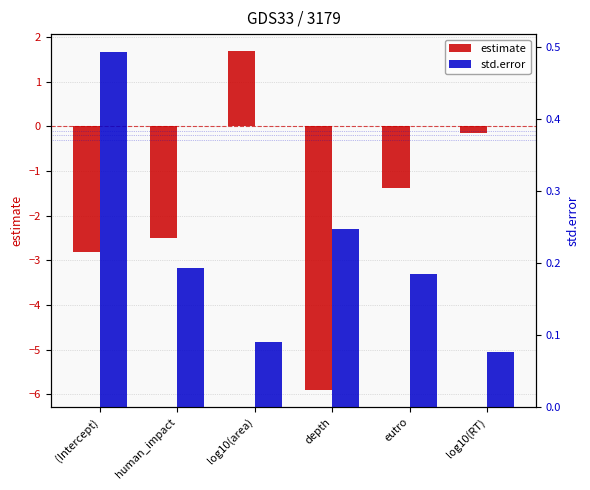

True or false: std.error has a value of 0.1 at log10(RT).

True